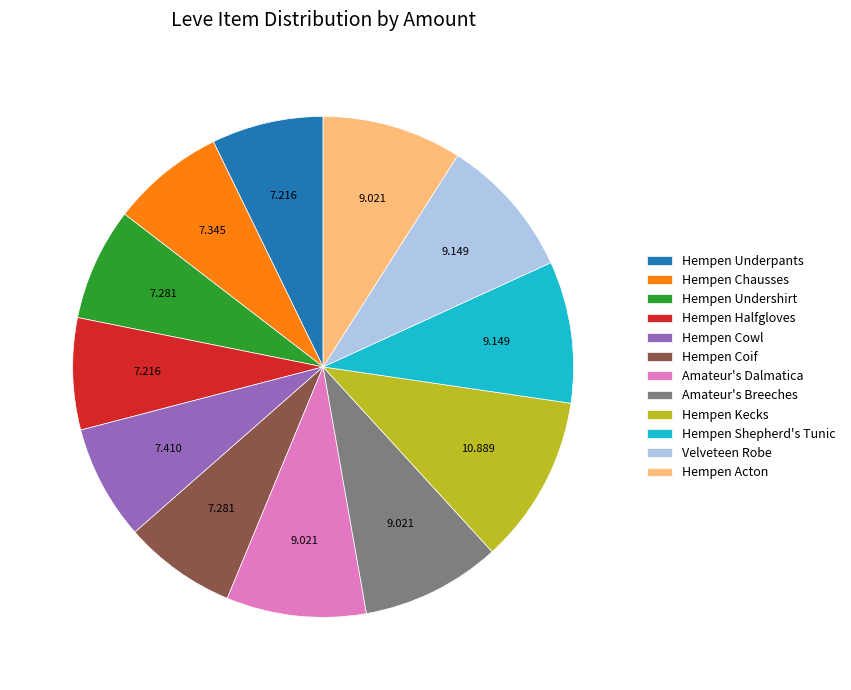

Is the sum of Hempen Undershirt and Amateur's Breeches greater than half?

No